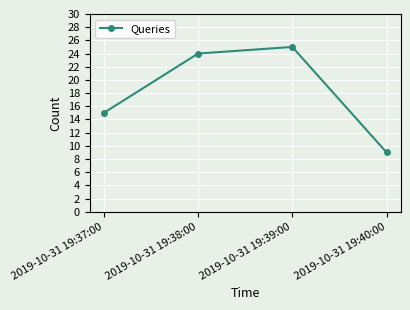

List the labels in order of value, smallest first.

2019-10-31 19:40:00, 2019-10-31 19:37:00, 2019-10-31 19:38:00, 2019-10-31 19:39:00